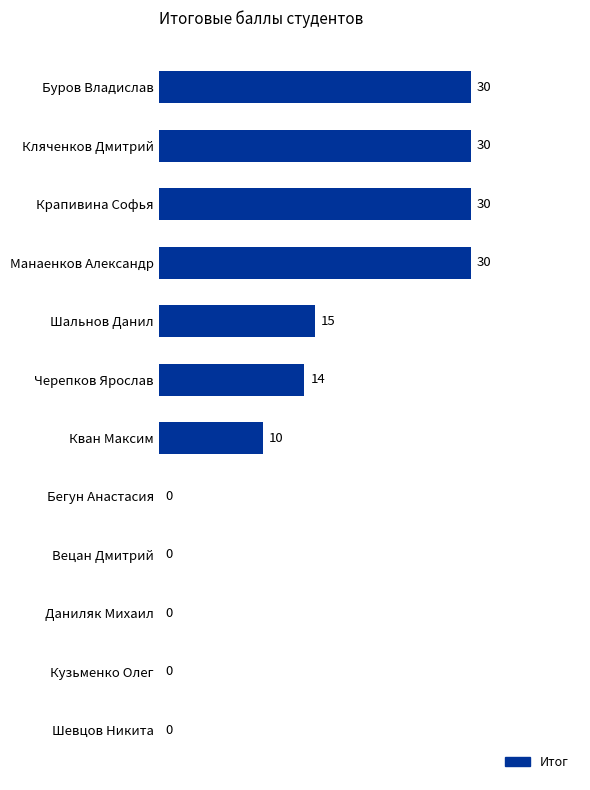

What is the sum of all values?

159